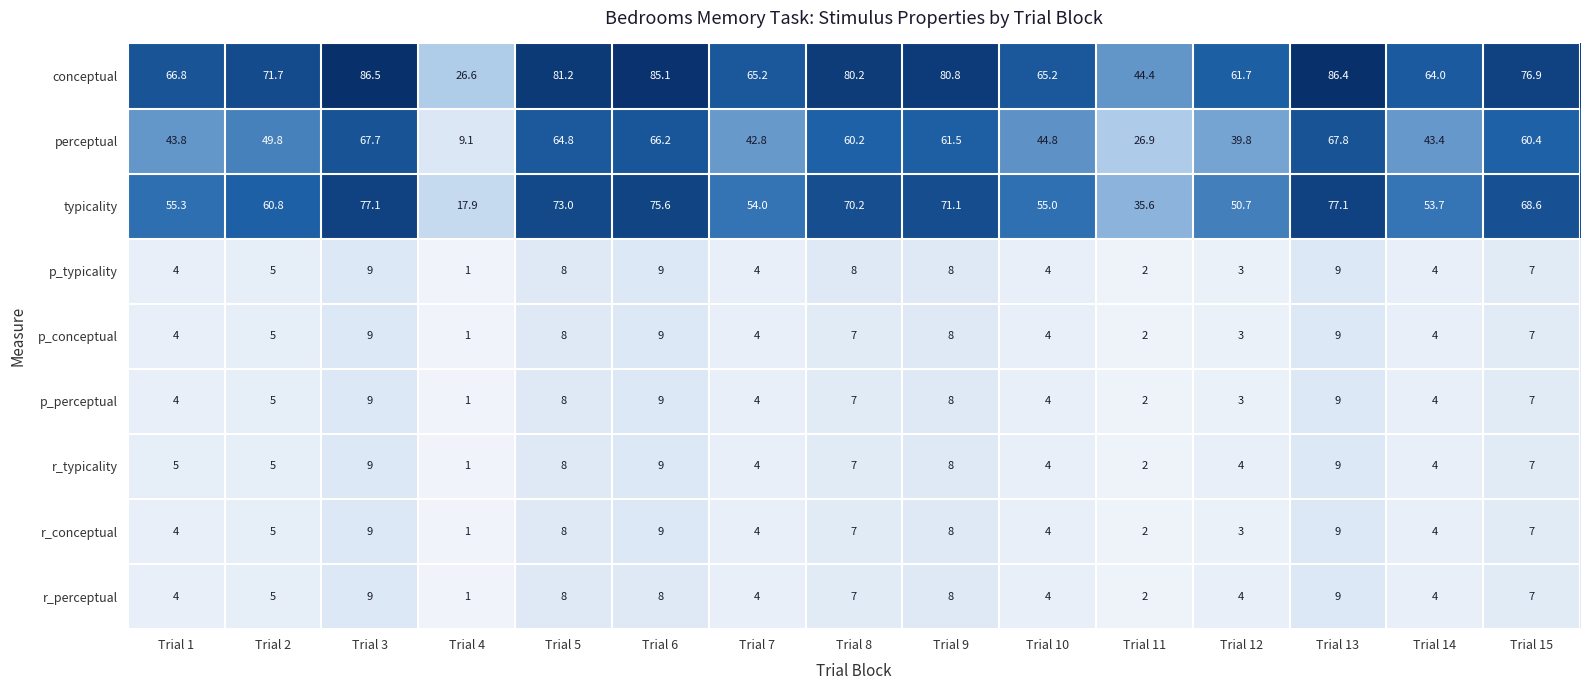

The p_perceptual series shows 7.0 at Trial 8. True or false?

True